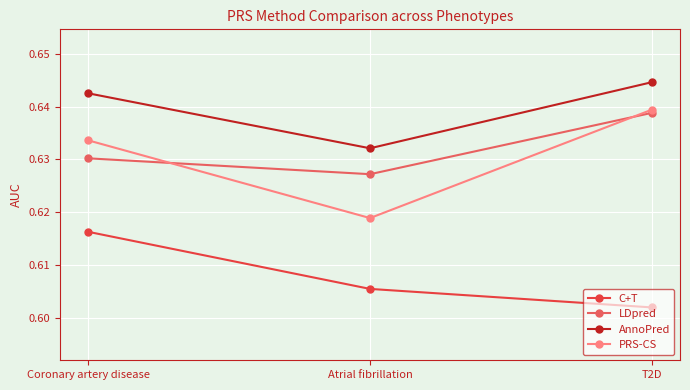

Which category has the highest value in the C+T series?

Coronary artery disease